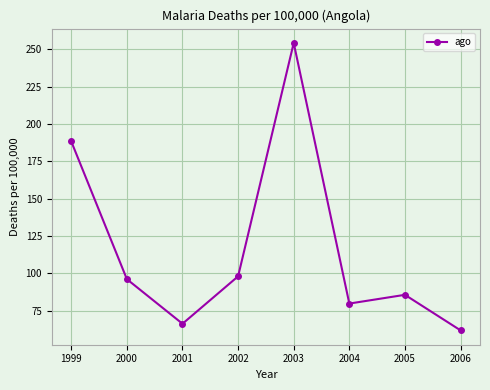

How many points are higher than both their immediate neighbors (excluding endpoints)?

2